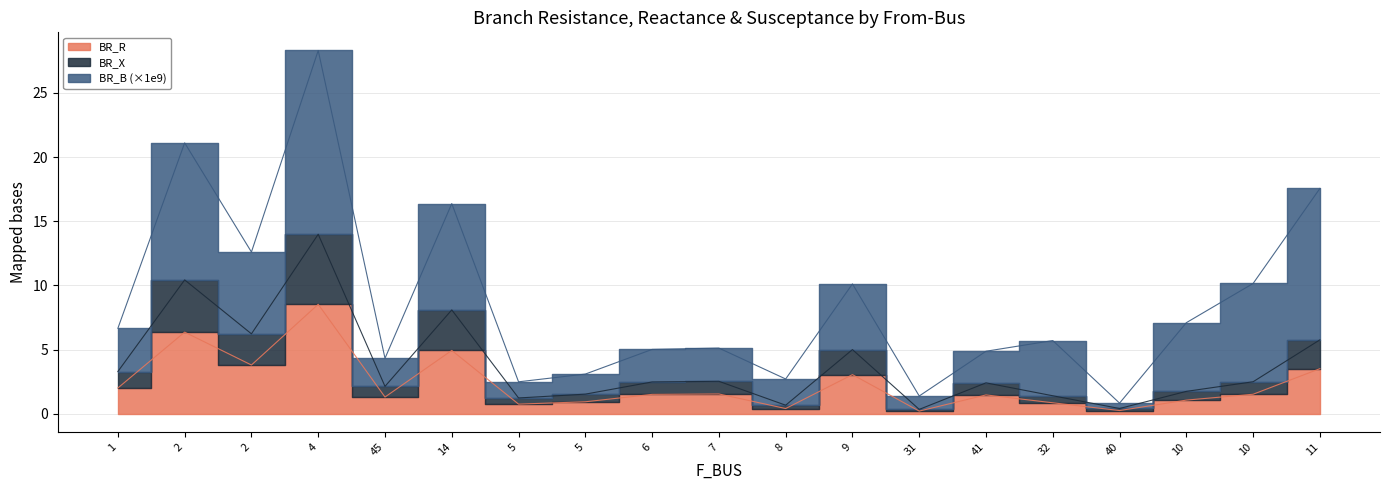

The BR_R series shows 0.2 at 40. True or false?

True